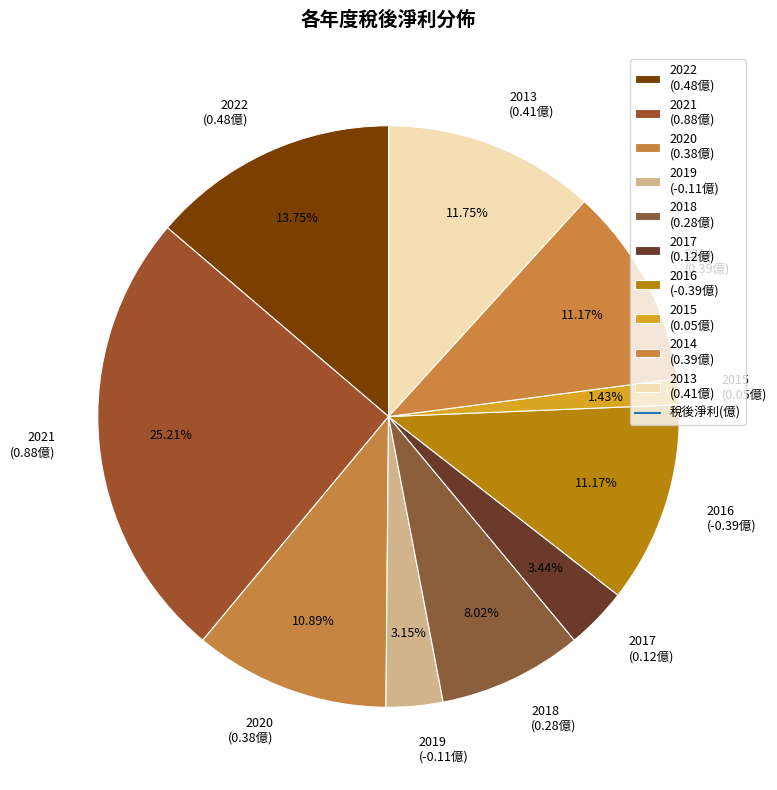

What is the ratio of the value at 2020 (0.38億) to the value at 2017 (0.12億)?

3.2